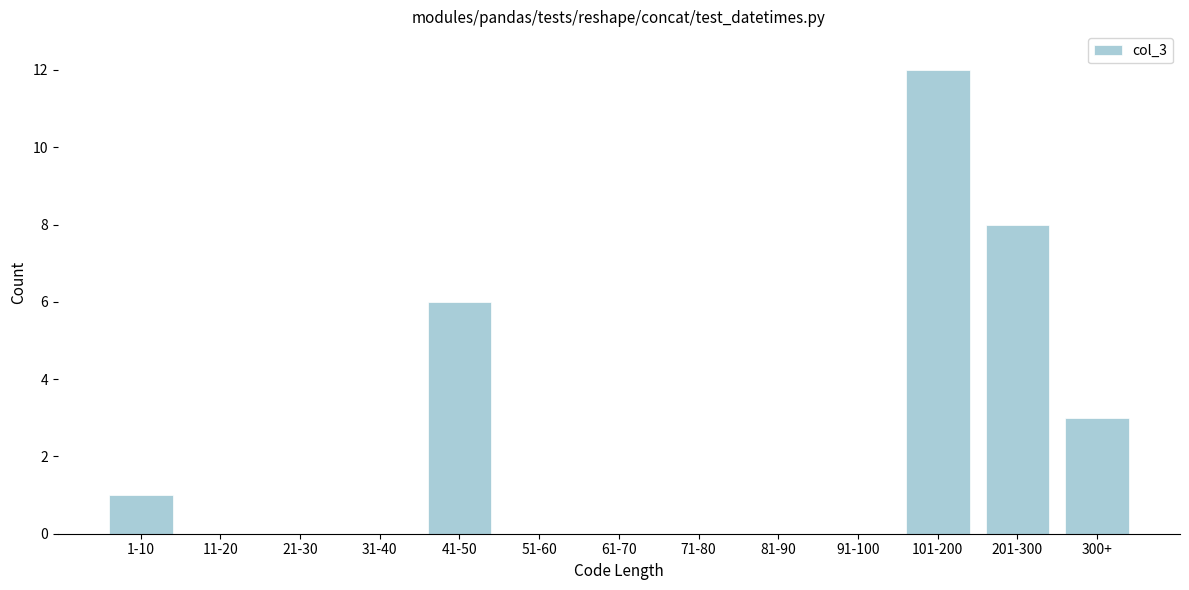

Reading right to left, transcribe all the data shown in this chart.

300+=3	201-300=8	101-200=12	91-100=0	81-90=0	71-80=0	61-70=0	51-60=0	41-50=6	31-40=0	21-30=0	11-20=0	1-10=1